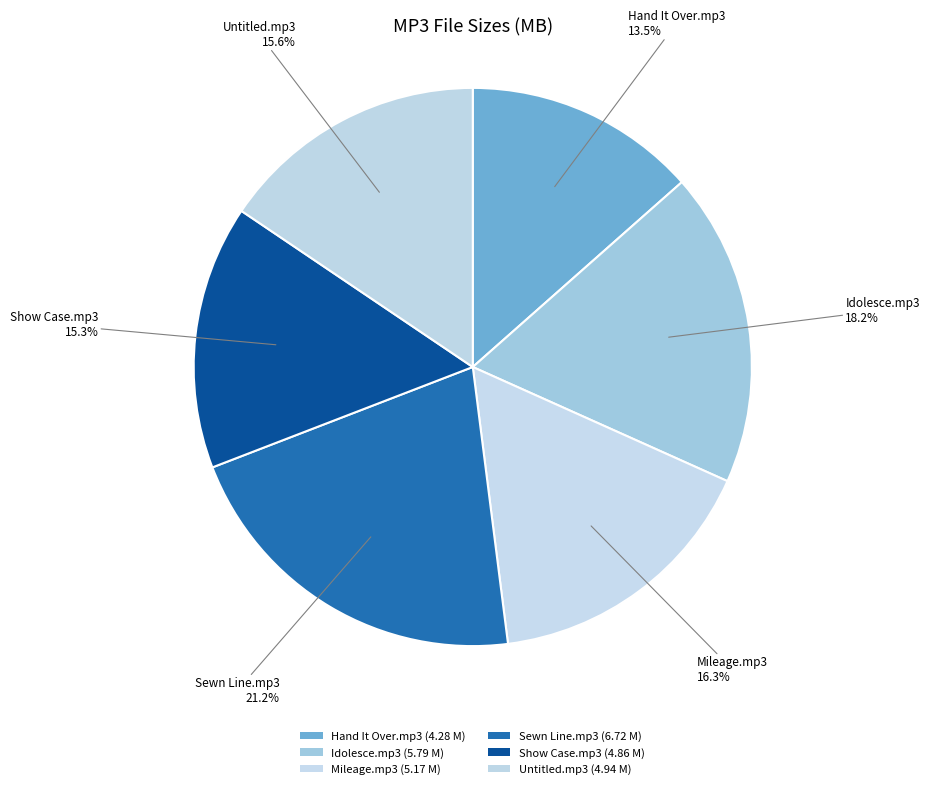

What percentage is the Idolesce.mp3 slice, to the nearest percent?

18%